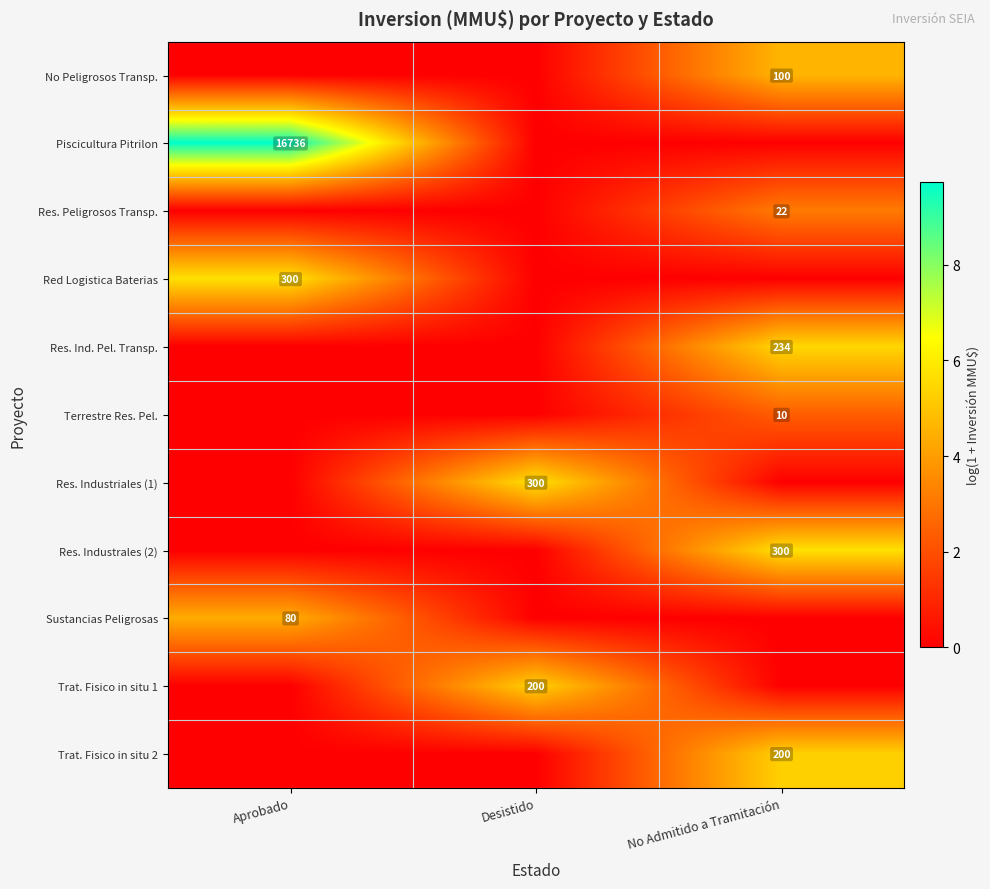

What is the total value across all series at Aprobado?

19.8